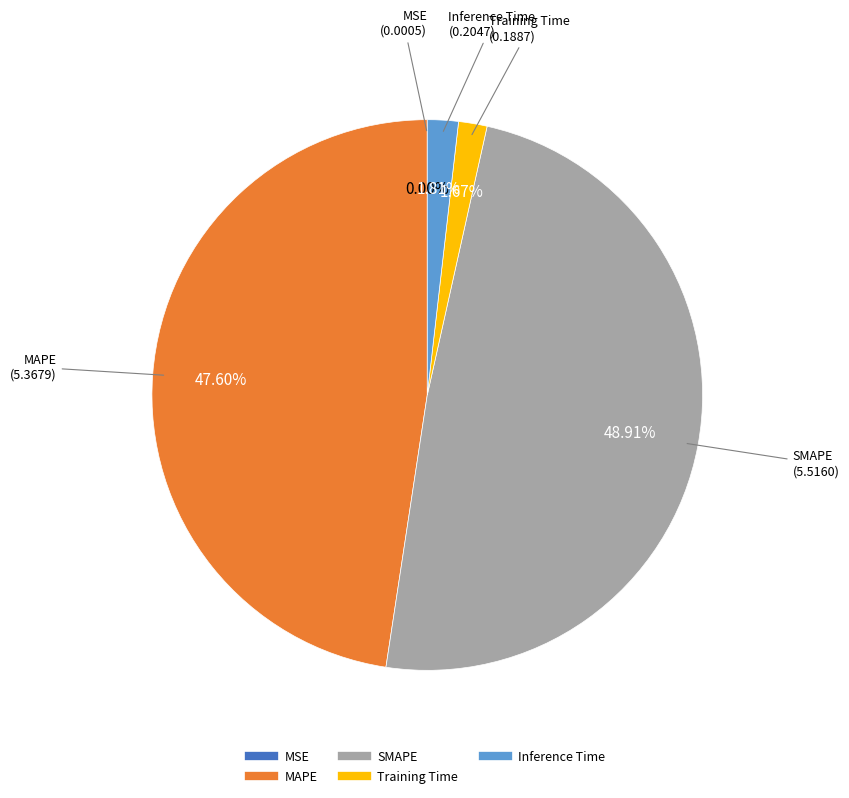

Is there any slice that represents more than half of the pie?

No